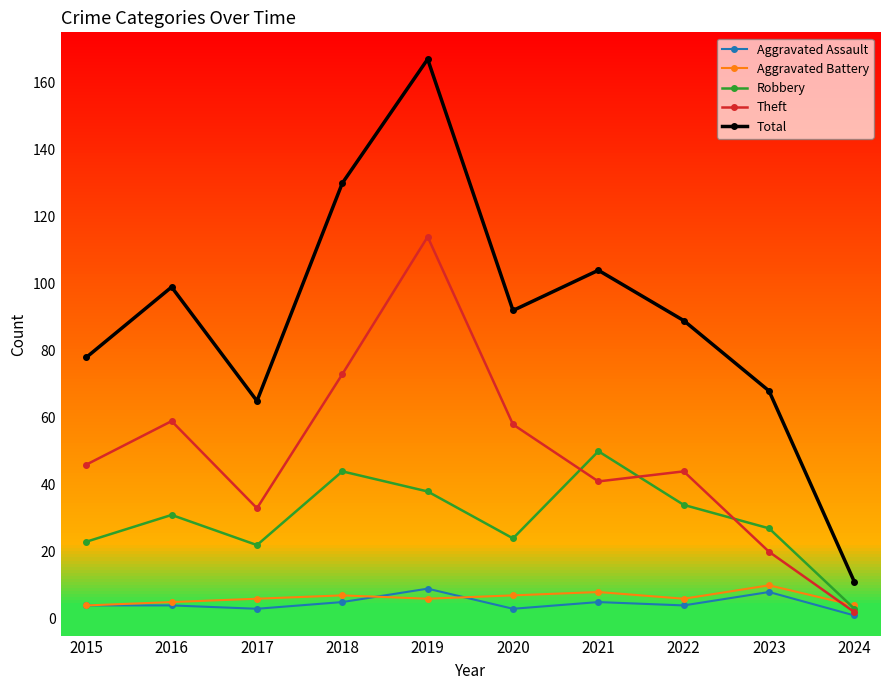

Reading left to right, extract all data points from this chart.

Aggravated Assault: 2015=4	2016=4	2017=3	2018=5	2019=9	2020=3	2021=5	2022=4	2023=8	2024=1
Aggravated Battery: 2015=4	2016=5	2017=6	2018=7	2019=6	2020=7	2021=8	2022=6	2023=10	2024=4
Robbery: 2015=23	2016=31	2017=22	2018=44	2019=38	2020=24	2021=50	2022=34	2023=27	2024=3
Theft: 2015=46	2016=59	2017=33	2018=73	2019=114	2020=58	2021=41	2022=44	2023=20	2024=2
Total: 2015=78	2016=99	2017=65	2018=130	2019=167	2020=92	2021=104	2022=89	2023=68	2024=11